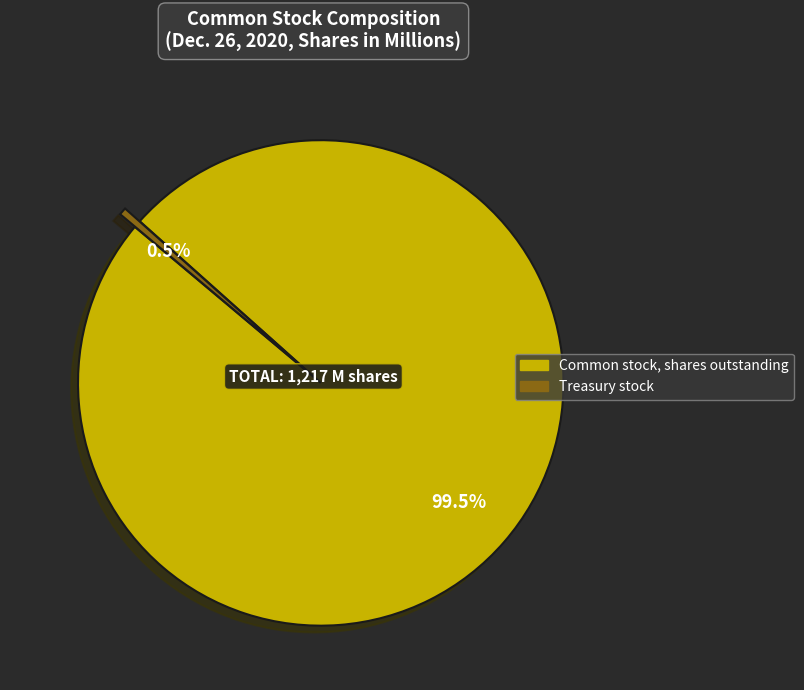

Does Common stock, shares outstanding account for over 50% of the chart?

Yes